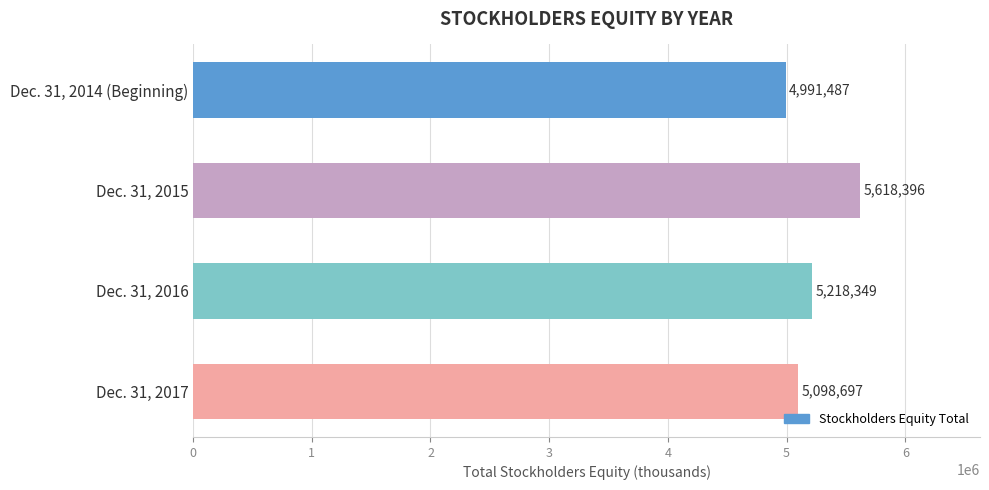

Rank the categories by value from lowest to highest.

Dec. 31, 2014 (Beginning), Dec. 31, 2017, Dec. 31, 2016, Dec. 31, 2015